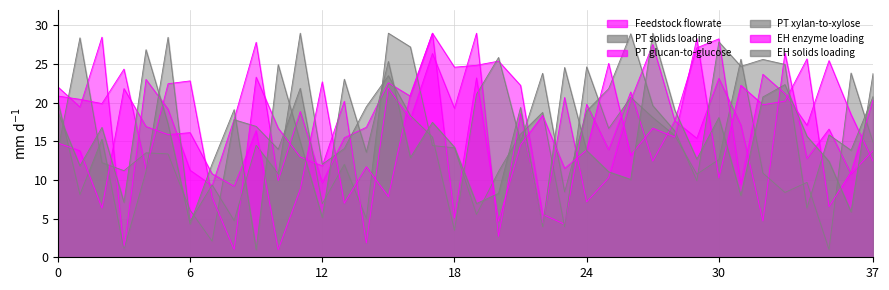

How many values in the EH enzyme loading series are below 15?

19